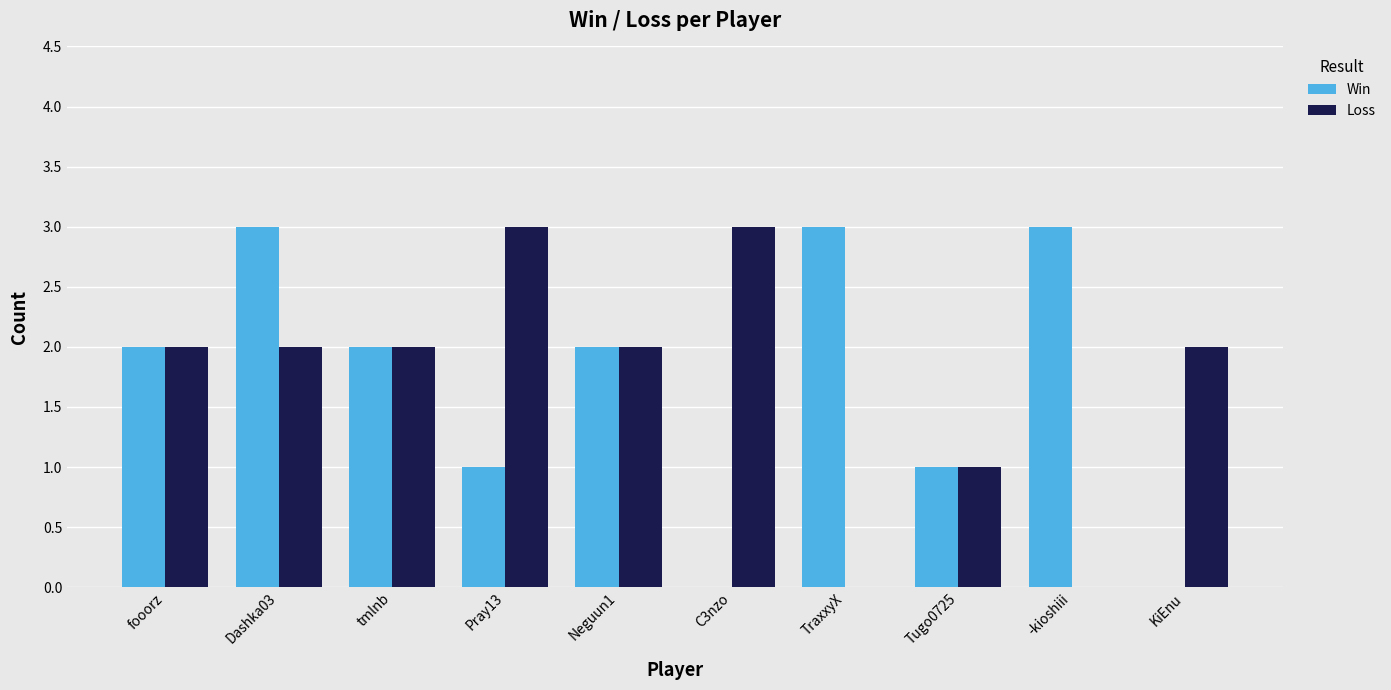

What is the total value across all series at C3nzo?

3